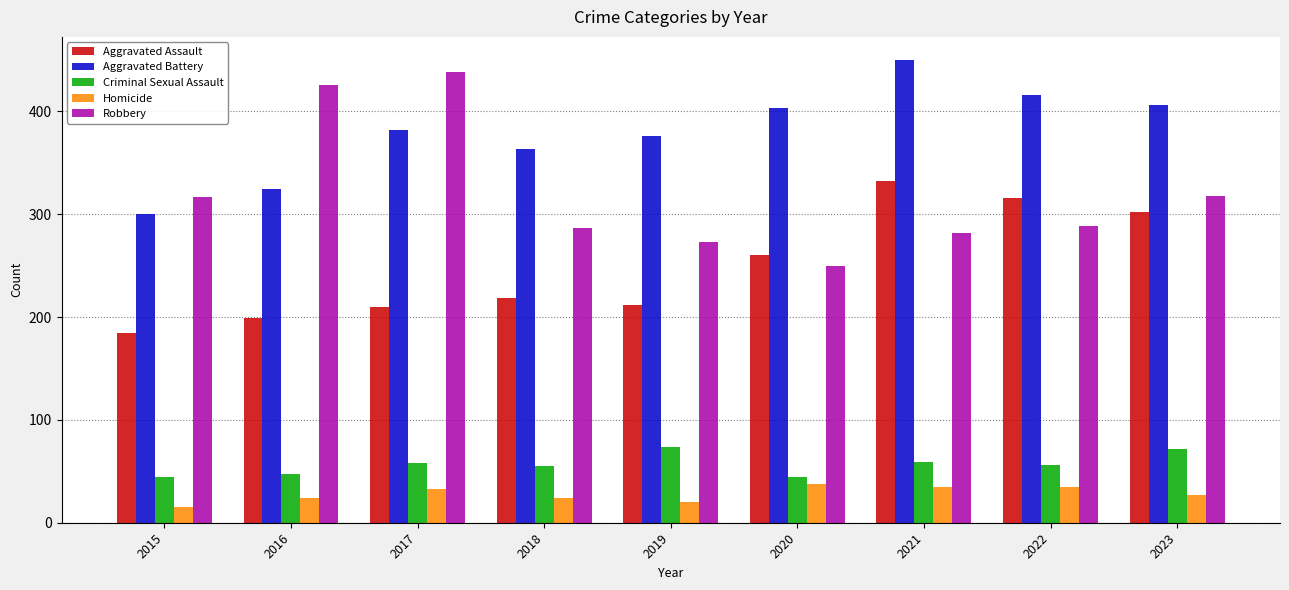

True or false: Aggravated Assault has a value of 302 at 2023.

True